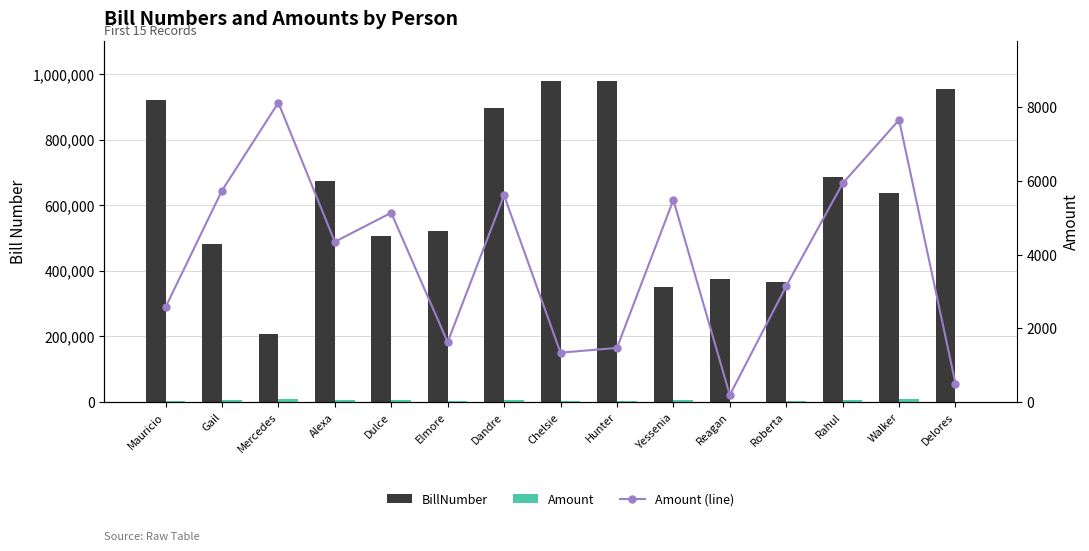

What is the difference between the second highest and minimum values in the Amount series?

7475